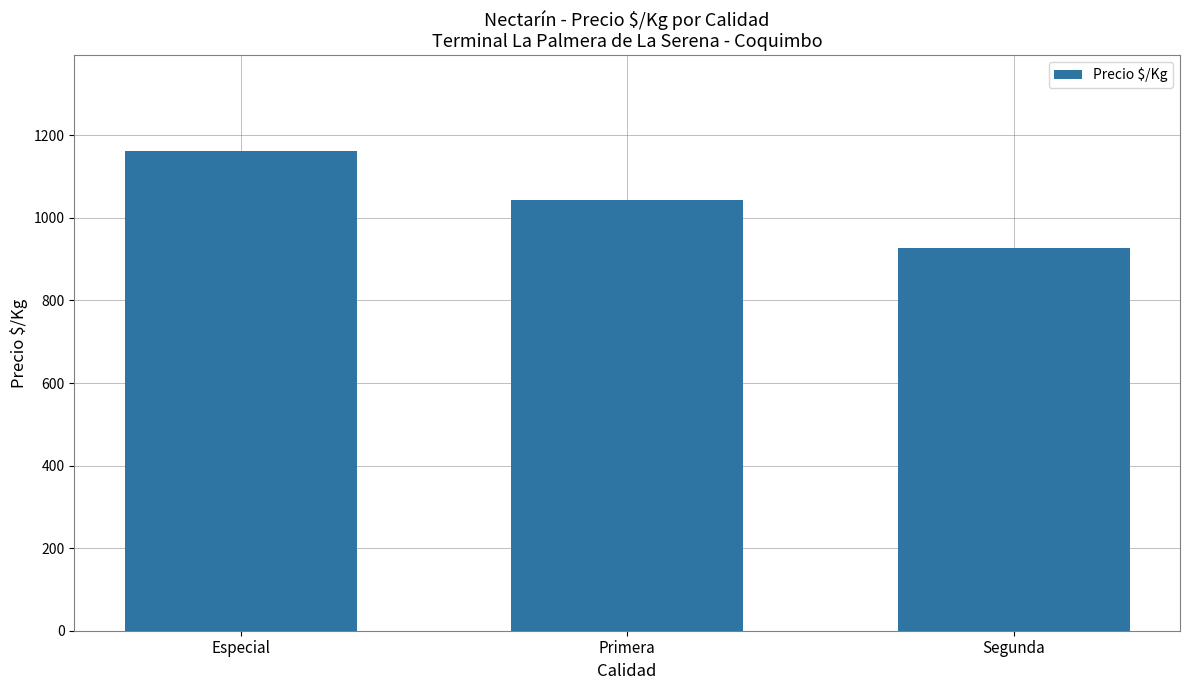

Reading right to left, list all the values displayed in this chart.

Segunda=926	Primera=1044	Especial=1162